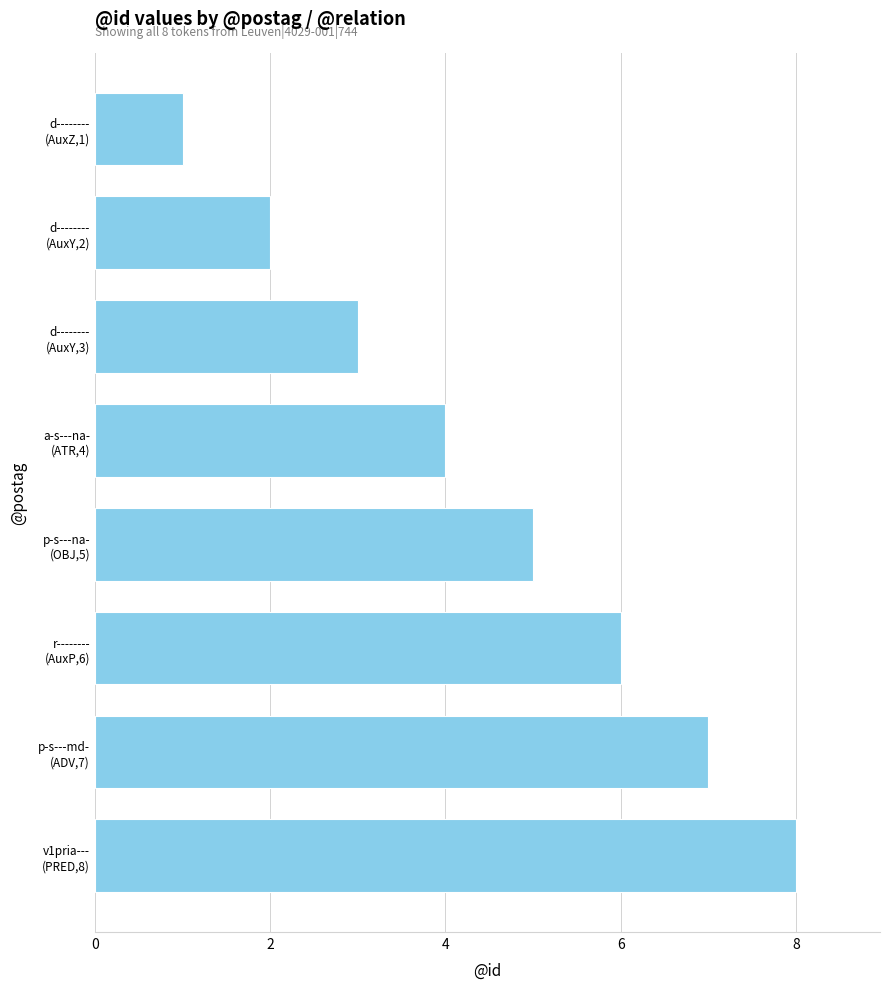

How many bars are there in total?

8